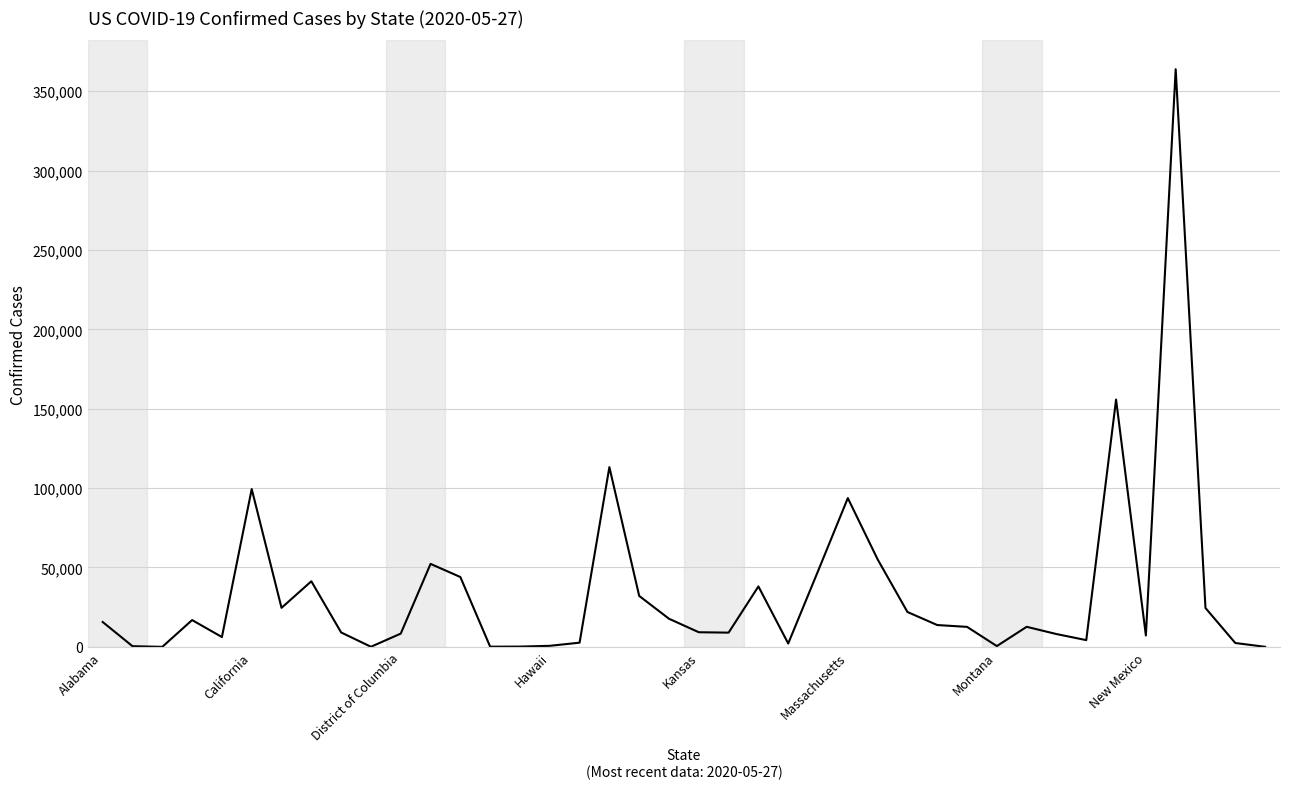

What is the maximum value shown in the chart?

363836